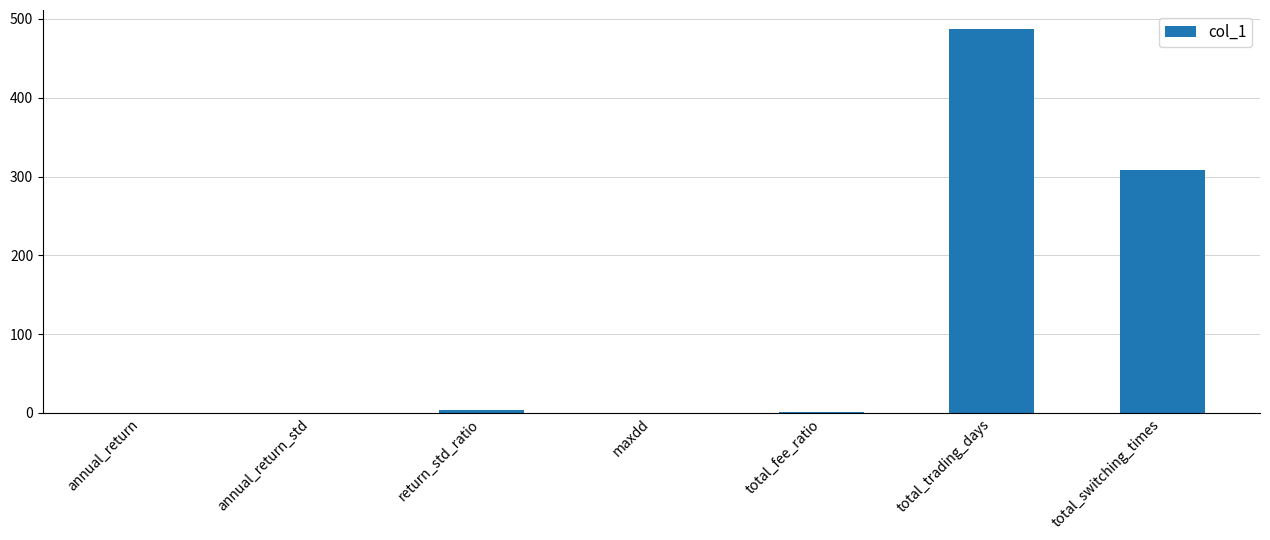

Count the number of data series in this chart.

1